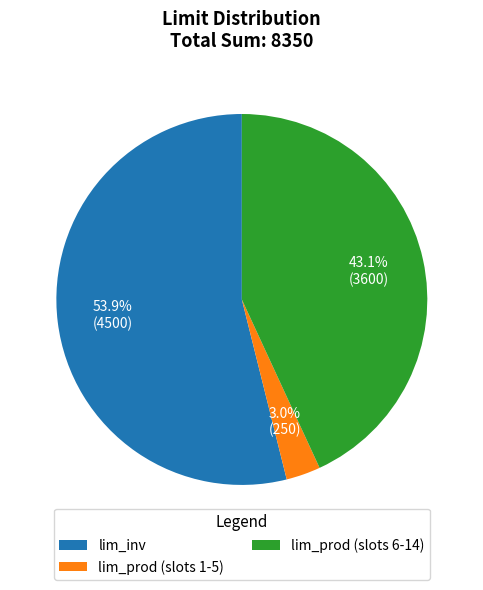

What percentage do lim_inv and lim_prod (slots 1-5) together represent?

56.9%